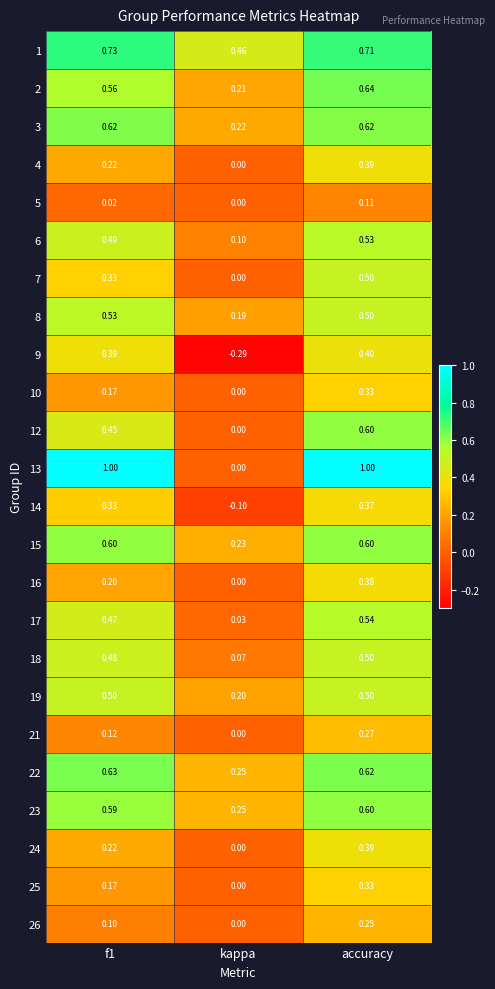

Which category has the highest value in the 25 series?

accuracy